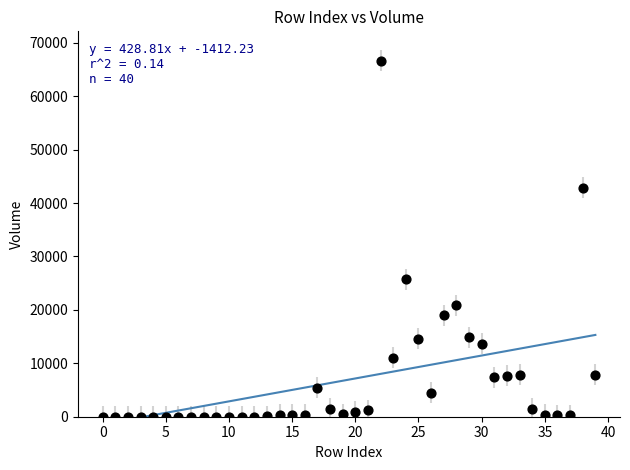

What Y value in the scatter plot is closest to 33327?

25749